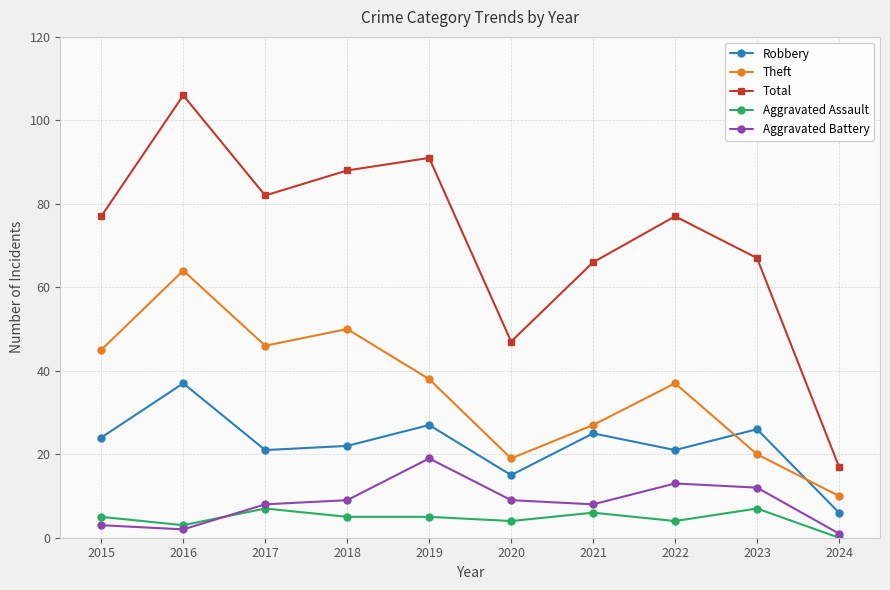

What is the lowest value of the Robbery series?

6